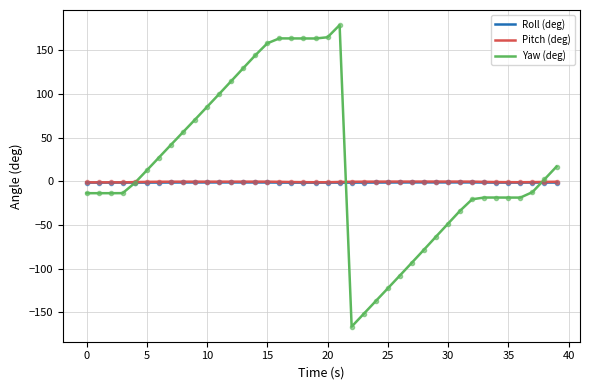

Does the chart have visible grid lines?

Yes